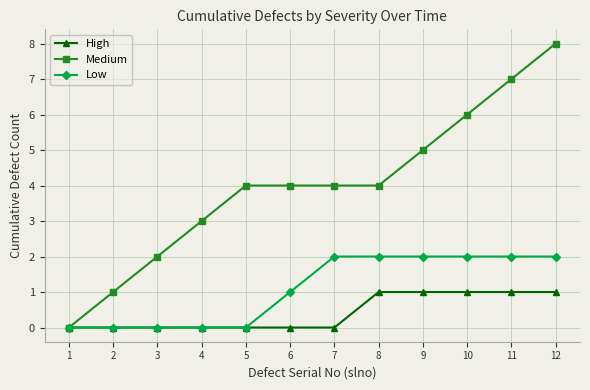

What is the difference between the second highest and second lowest values in the Medium series?

6